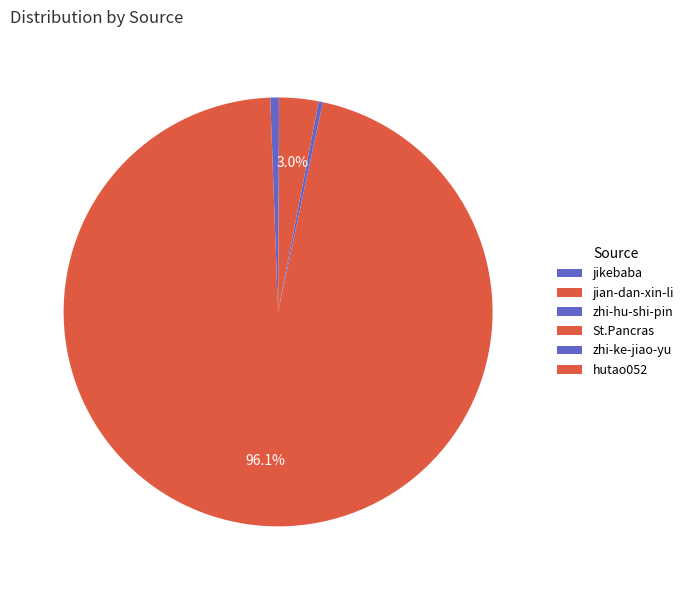

How many segments does this pie chart have?

6